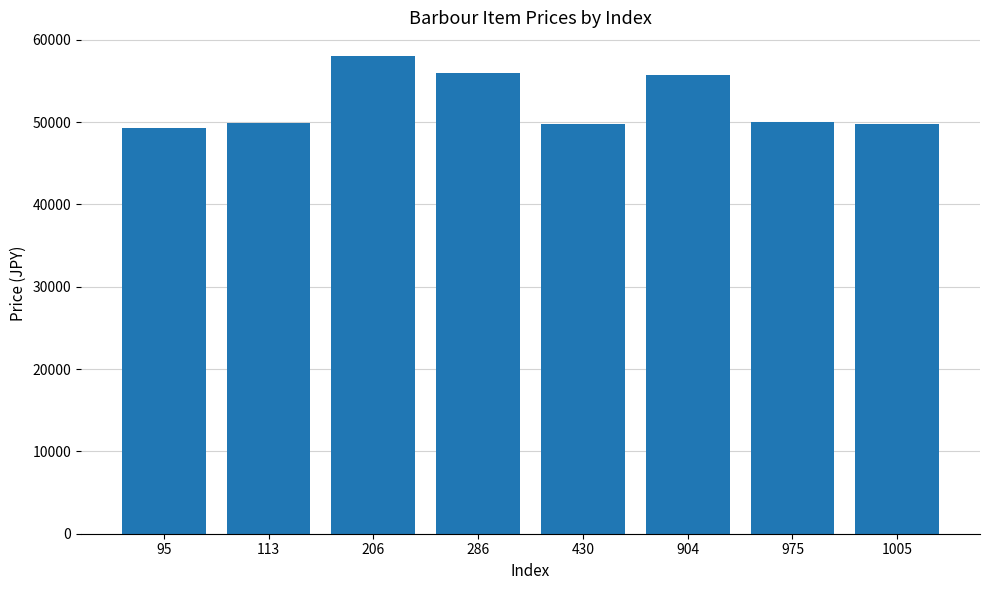

Where does the data first go above 50000?

206